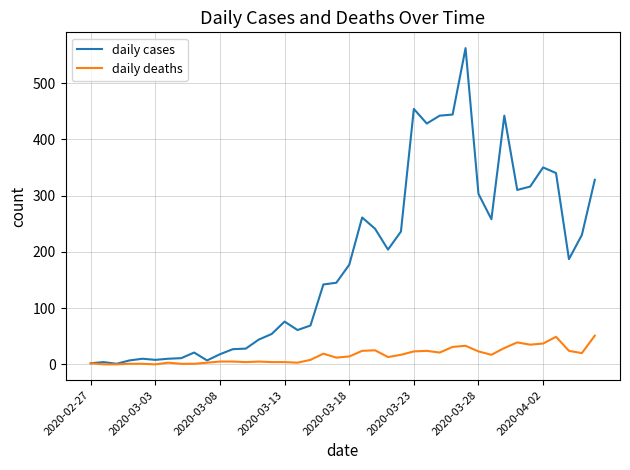

Which series has the largest total across all categories?

daily cases